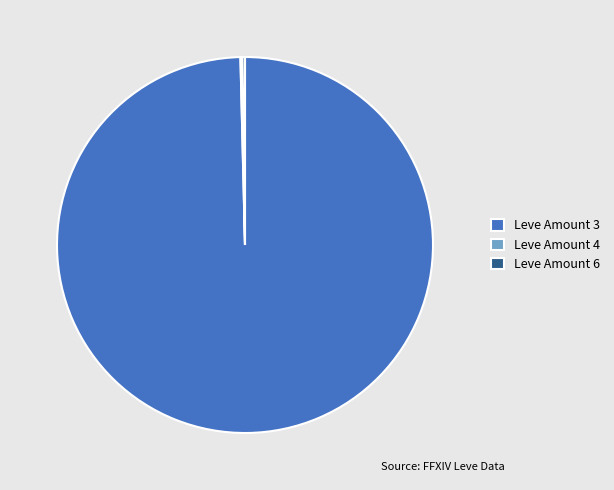

Which category has the biggest portion of the pie?

Leve Amount 3